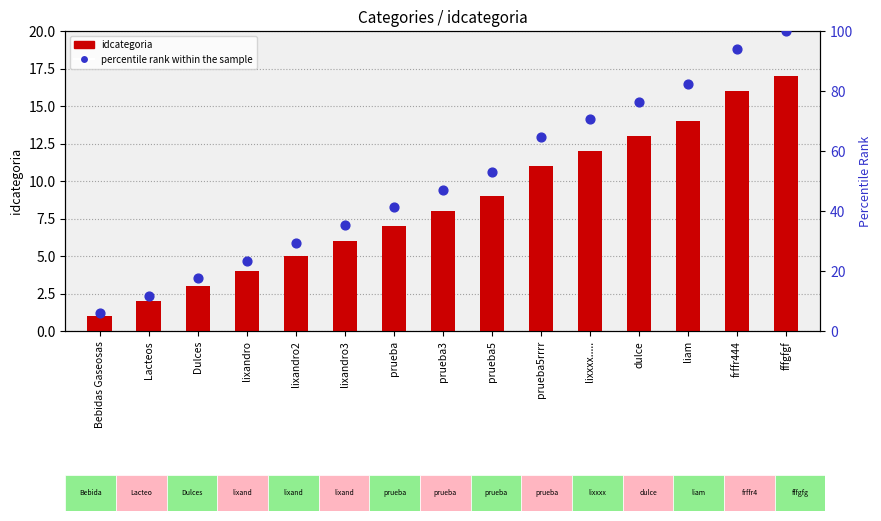

Which series has the widest spread of Y values?

percentile rank within the sample